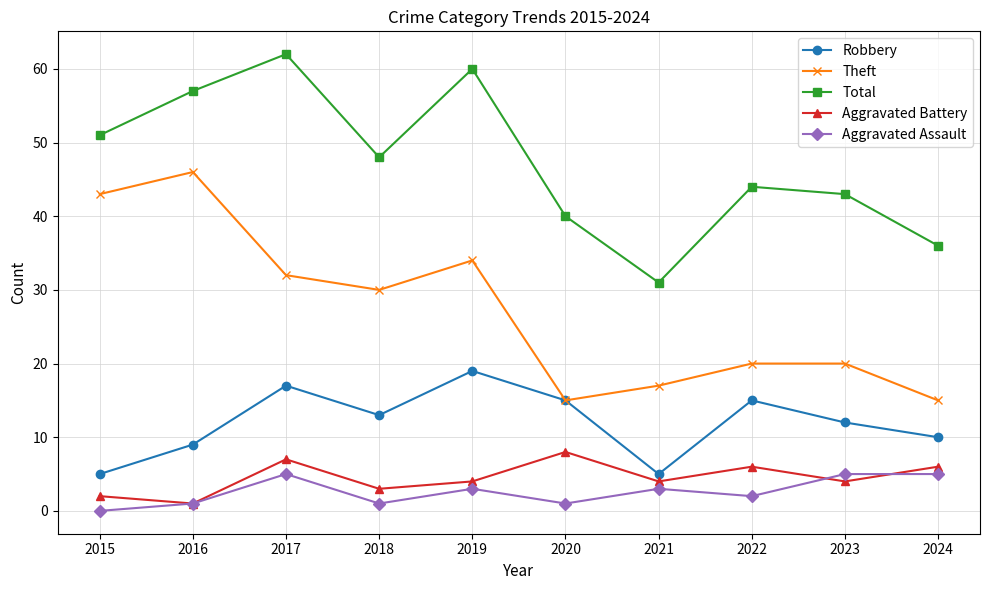

Reading right to left, what are all the values shown in this chart?

Robbery: 10	12	15	5	15	19	13	17	9	5
Theft: 15	20	20	17	15	34	30	32	46	43
Total: 36	43	44	31	40	60	48	62	57	51
Aggravated Battery: 6	4	6	4	8	4	3	7	1	2
Aggravated Assault: 5	5	2	3	1	3	1	5	1	0